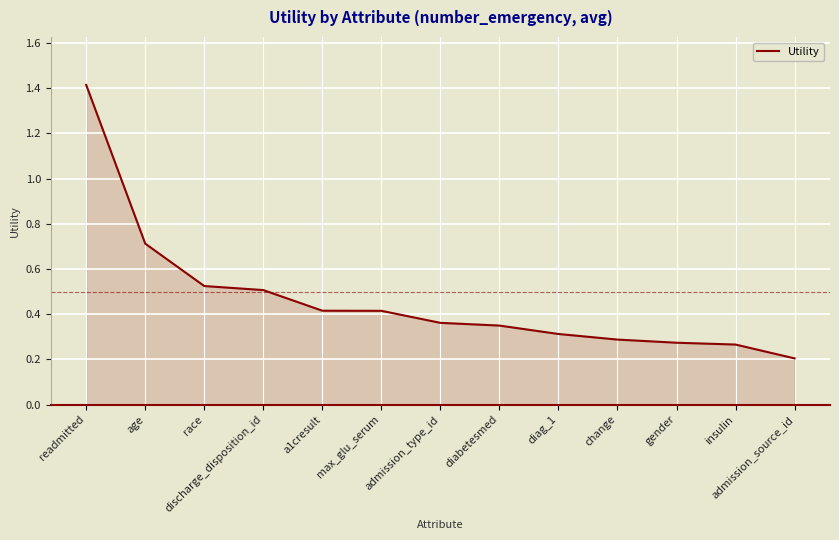

Is it true that the value at diabetesmed is 0.2?

False